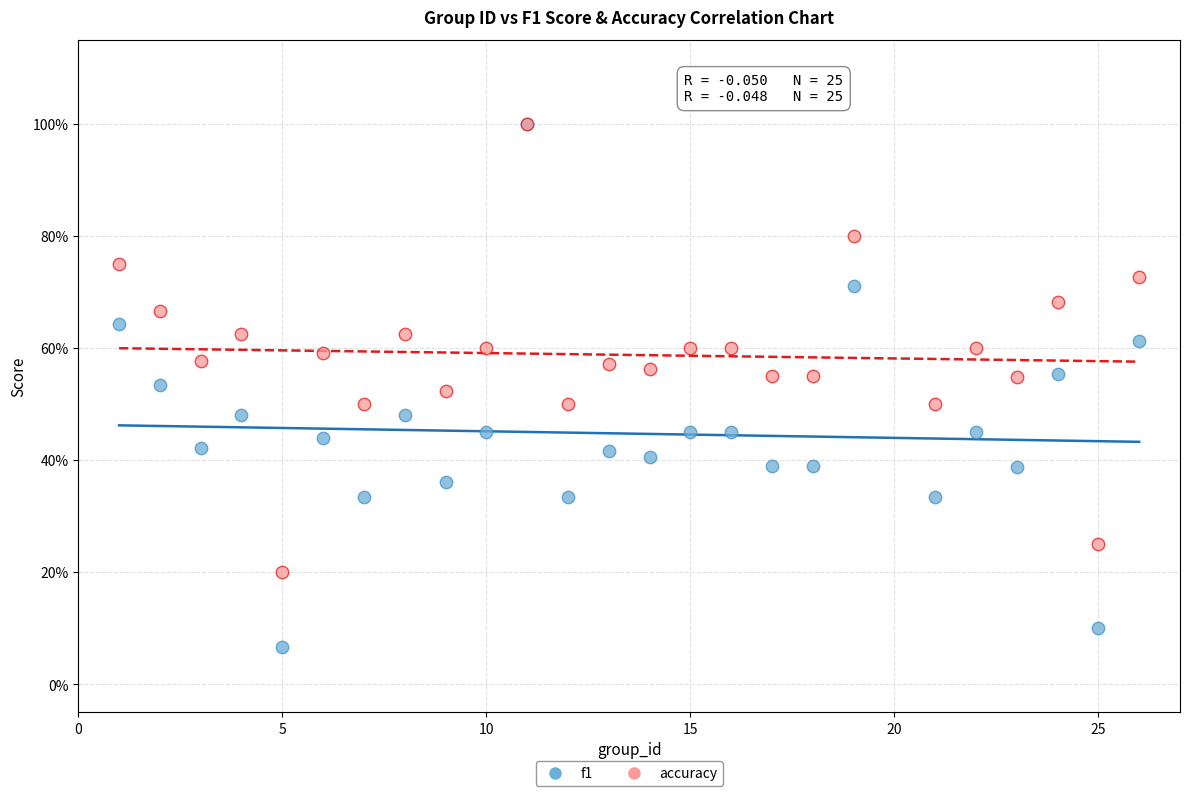

What are all the series names shown in the legend?

f1, accuracy